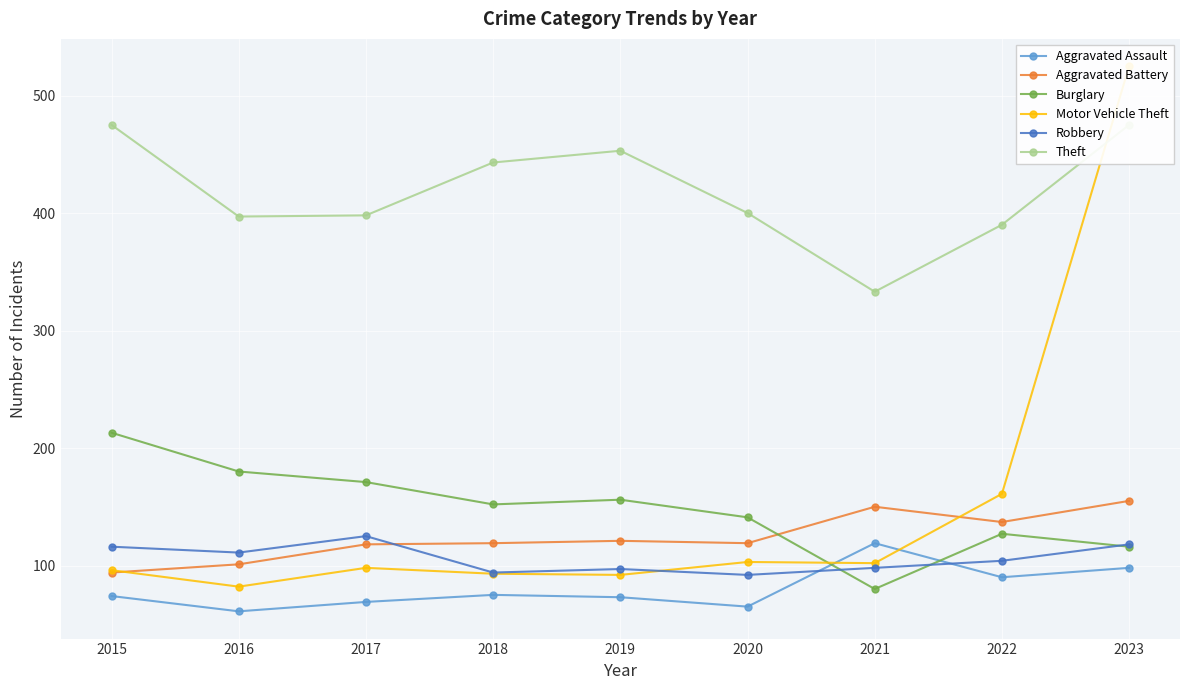

At which label does Burglary first exceed 152?

2015